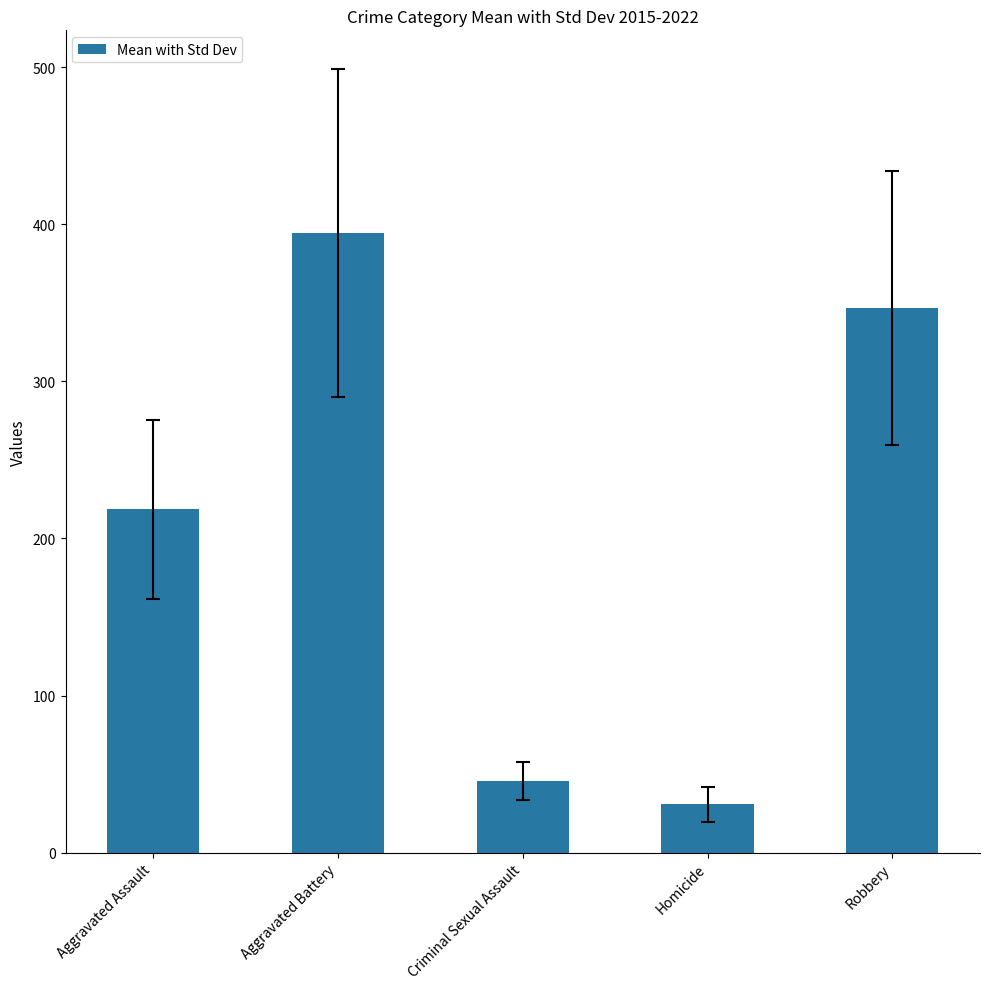

What value does the data have at Aggravated Assault?

218.5